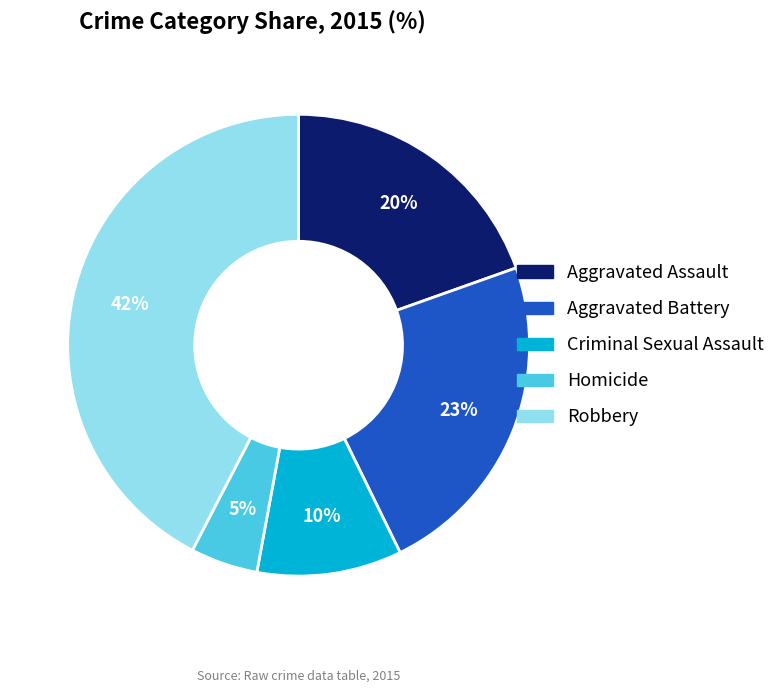

The Homicide slice represents 5% of the pie. True or false?

True